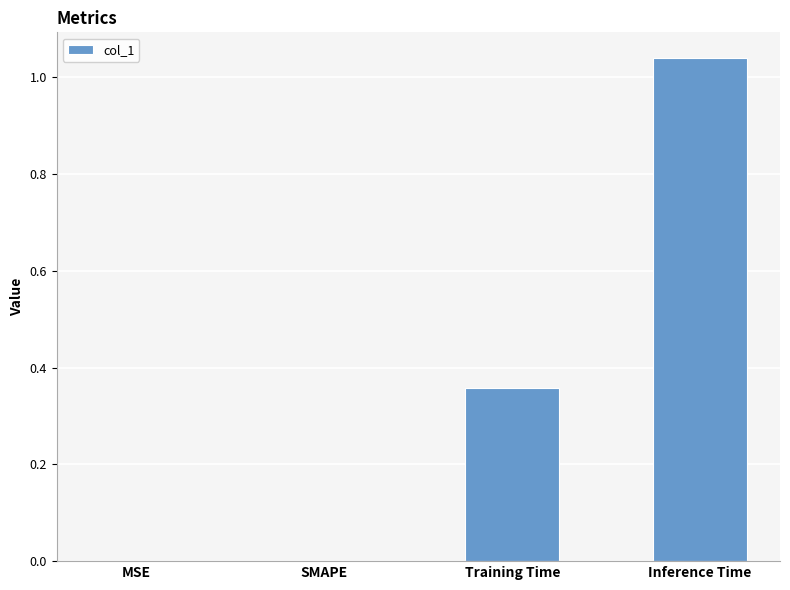

Between Inference Time and MSE, which is larger?

Inference Time